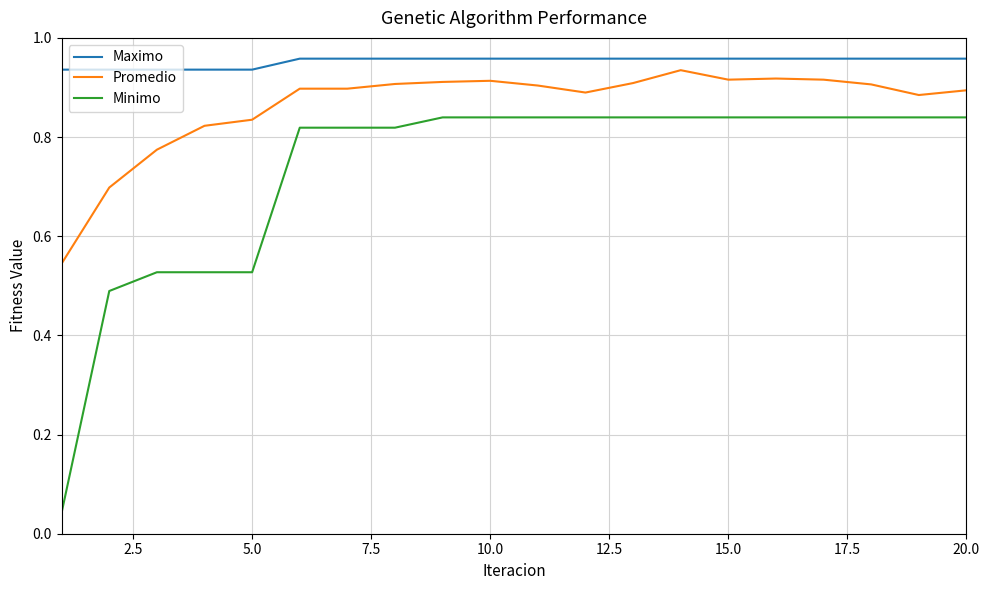

True or false: Maximo and Minimo cross at least once.

False